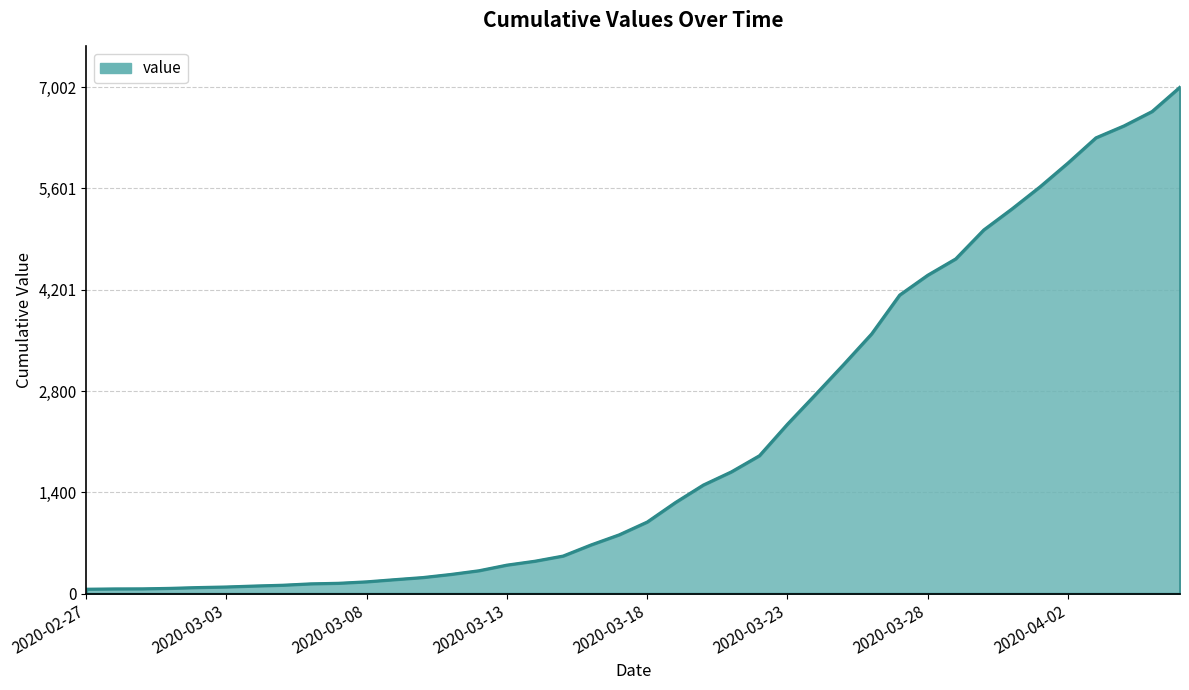

How many categories are shown in the chart?

40